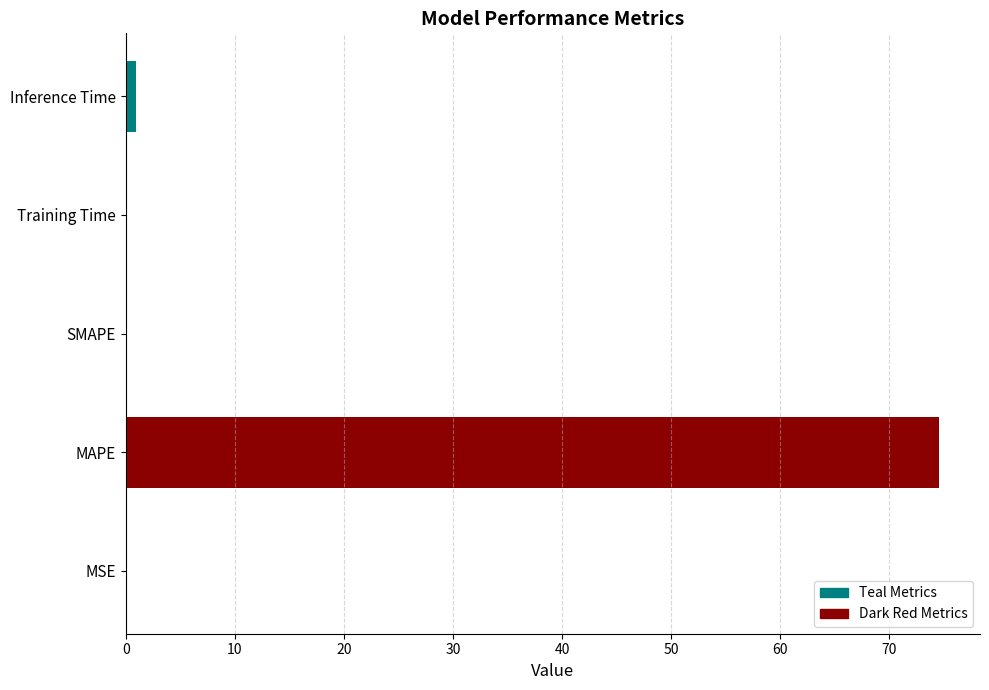

The value at 0 is 0.1. True or false?

False